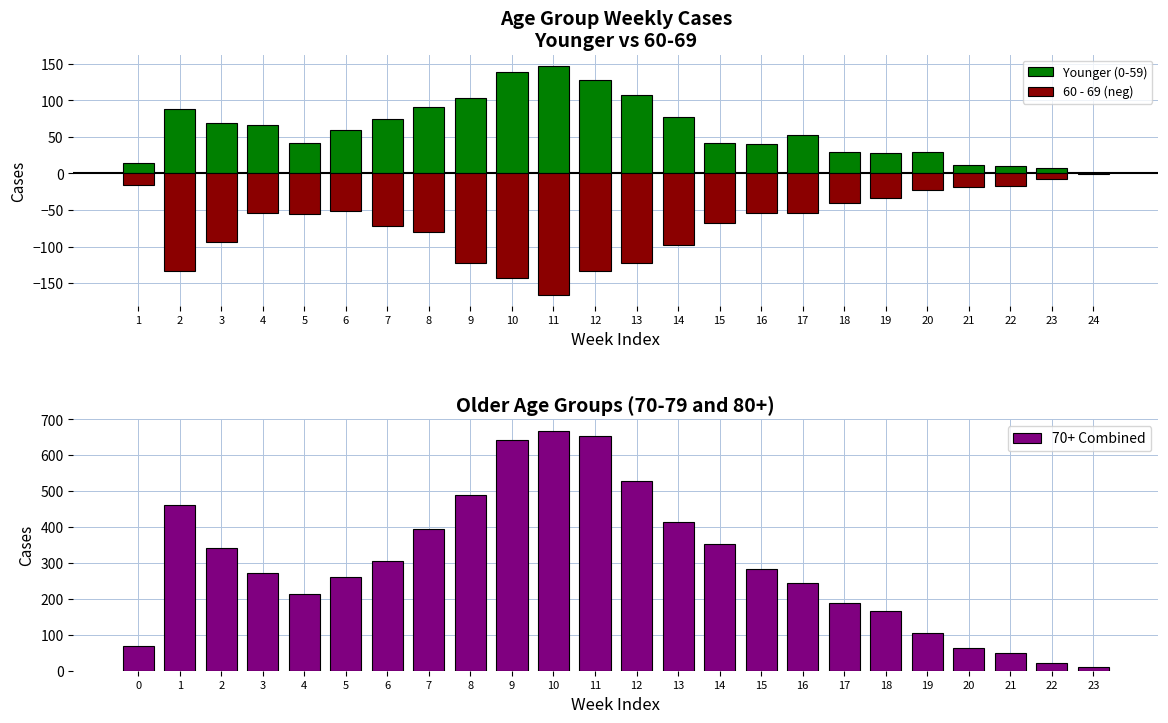

True or false: 70+ Combined has a value of 22 at 22.

True